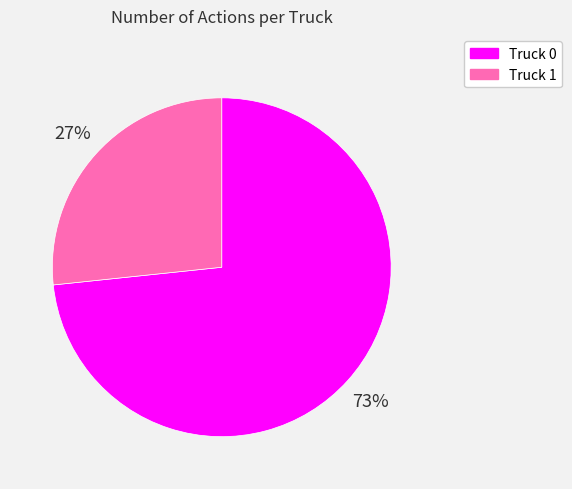

Do Truck 0 and Truck 1 together represent more than half of the pie?

Yes